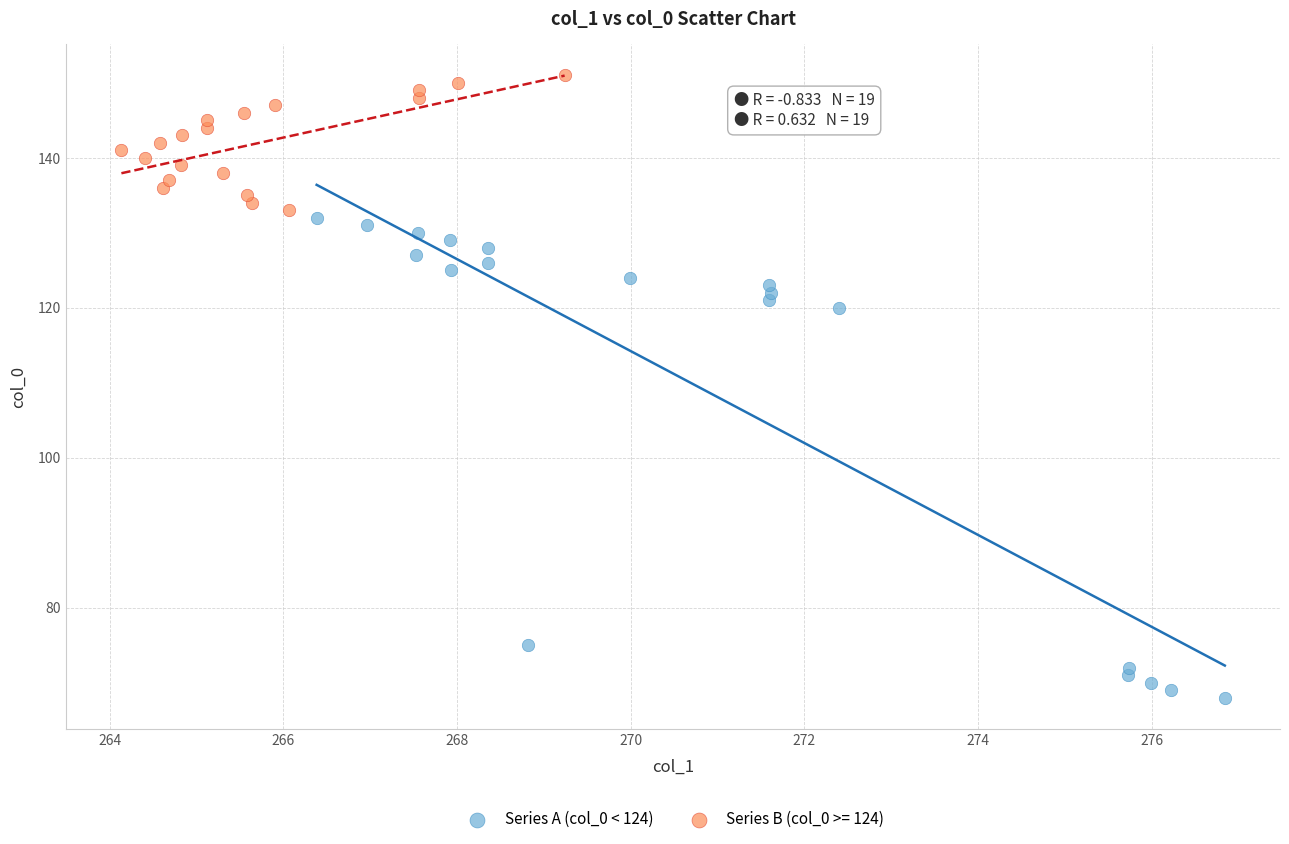

Which series has the widest spread of Y values?

Series A (col_0 < 124)